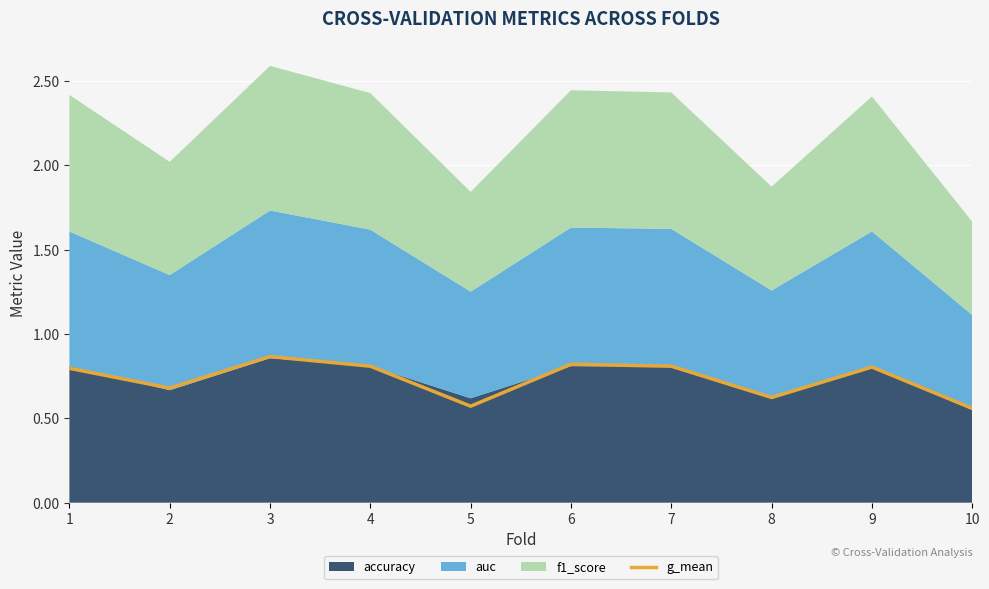

The value of g_mean at 2 is 0.7. True or false?

True